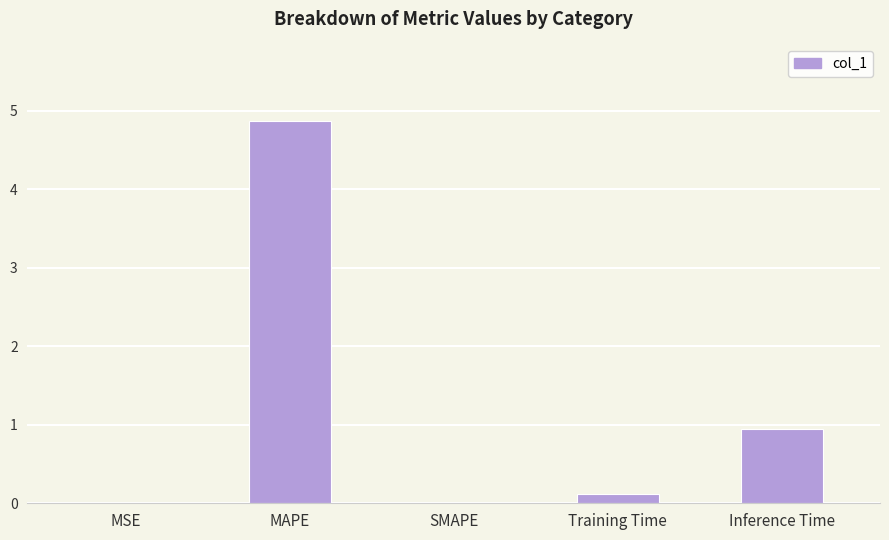

Which category has the highest value across all series?

MAPE